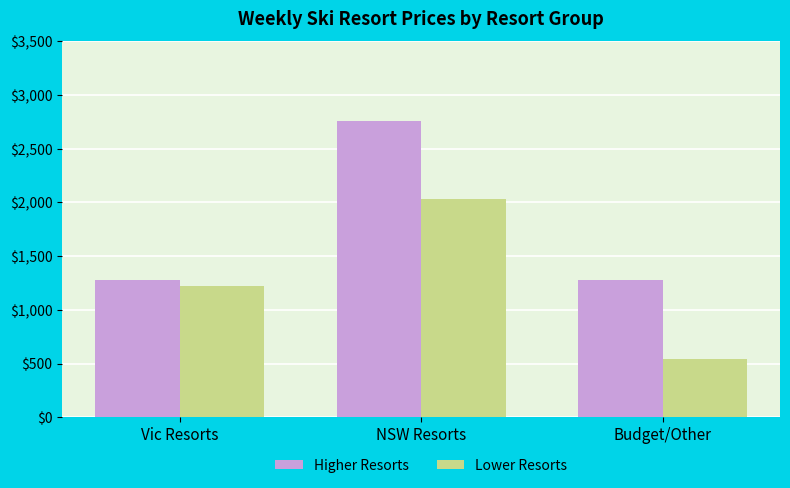

At how many categories does at least one series exceed 1999?

1